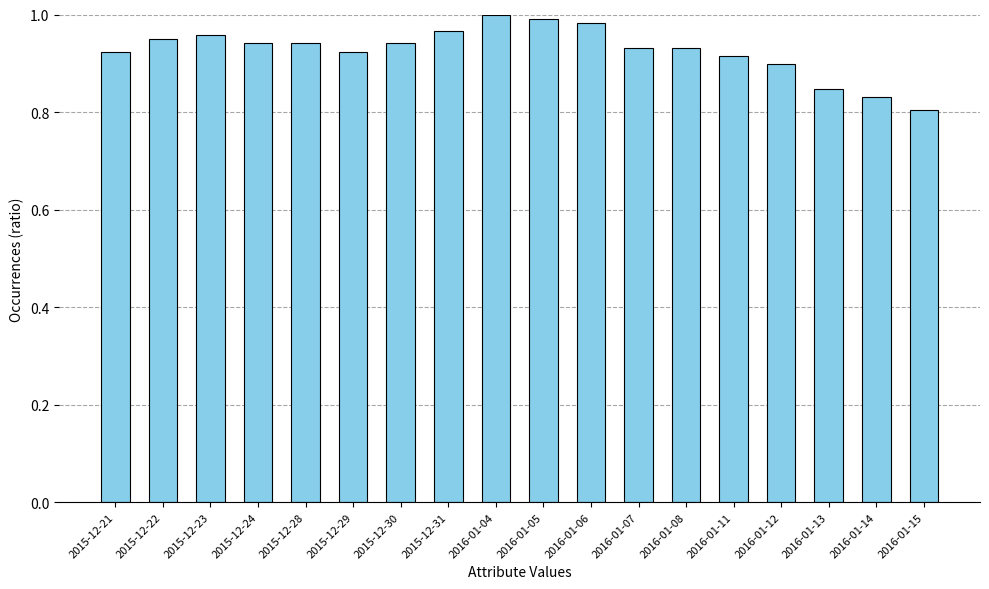

Which category has the lowest value across all series?

2016-01-15